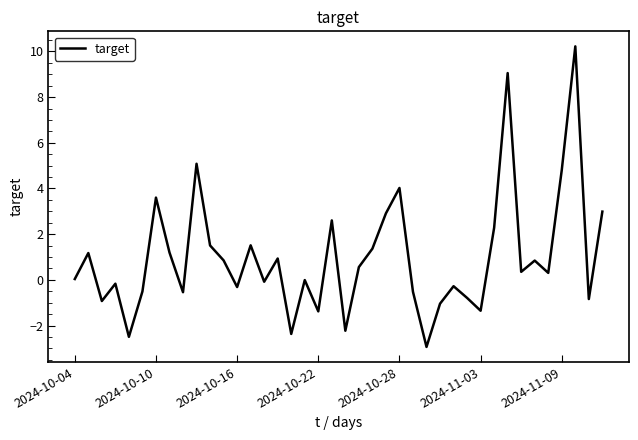

What is the difference between the maximum and second lowest values?

12.7